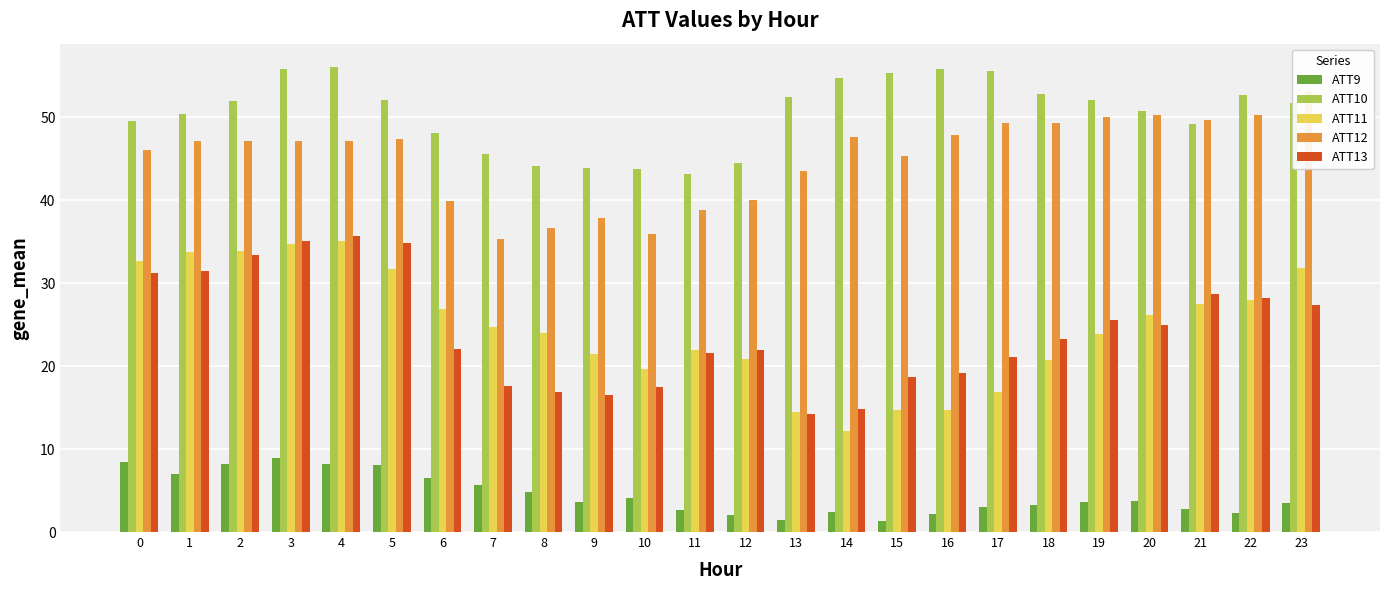

Is the value of ATT12 at 5 greater than the value of ATT10 at 0?

No